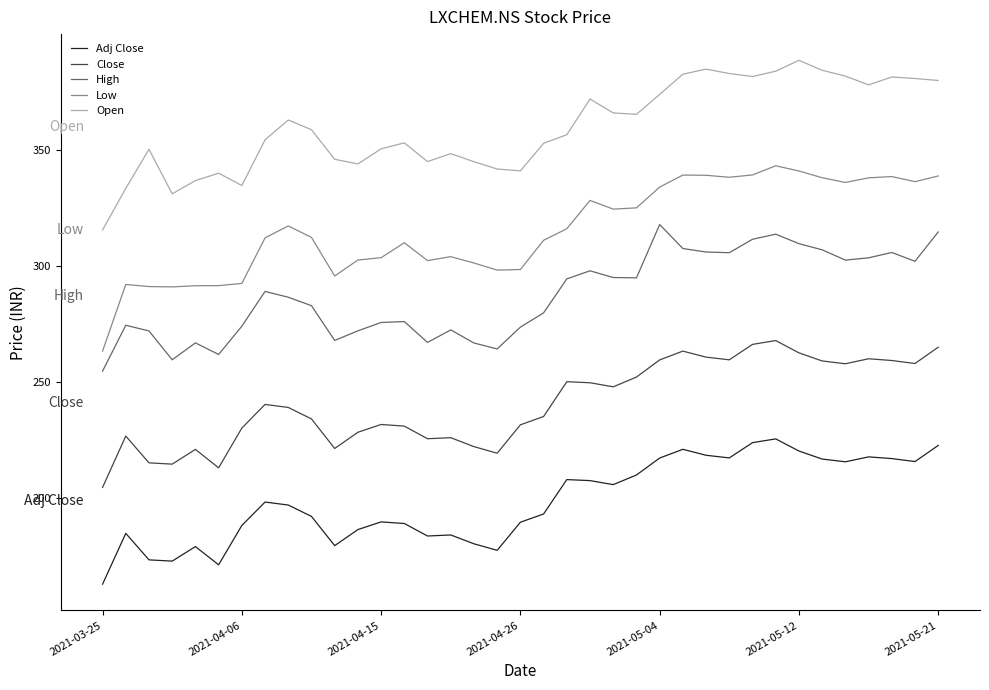

What is the highest value of the Low series?

343.2